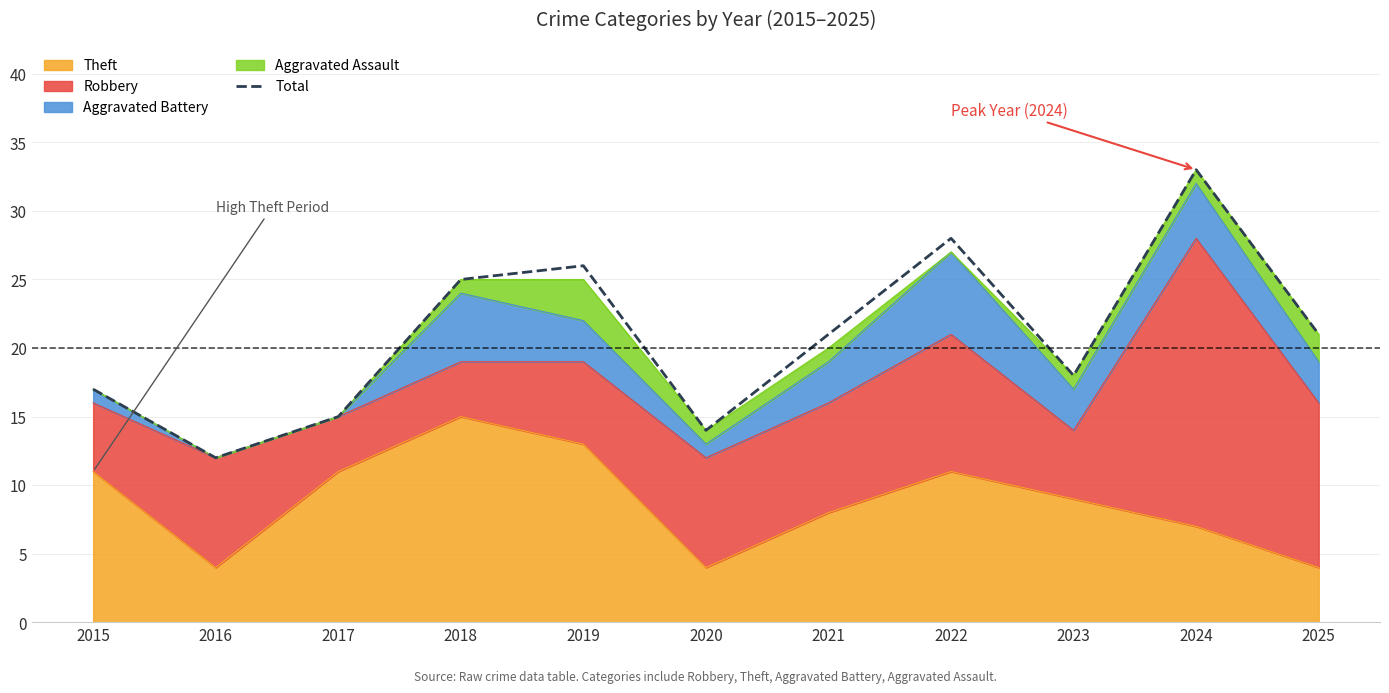

How many data points does each series have?

11